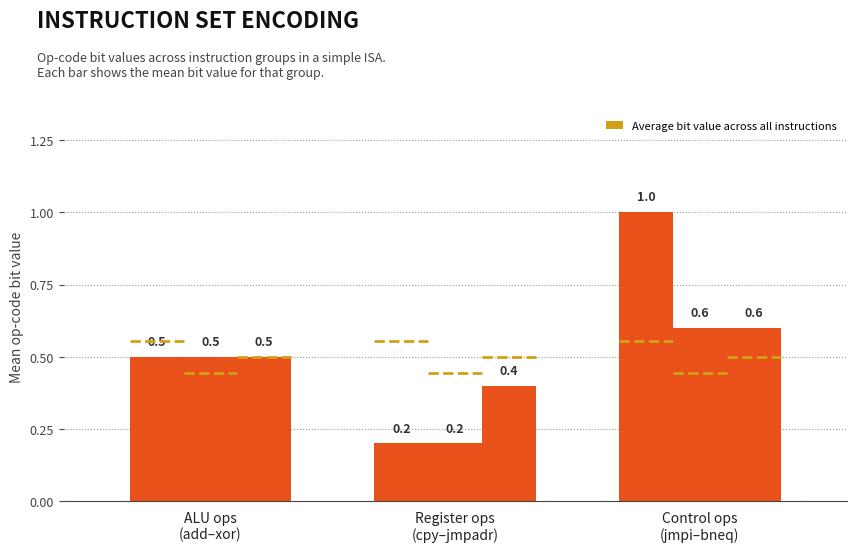

How many series are shown in this chart?

3